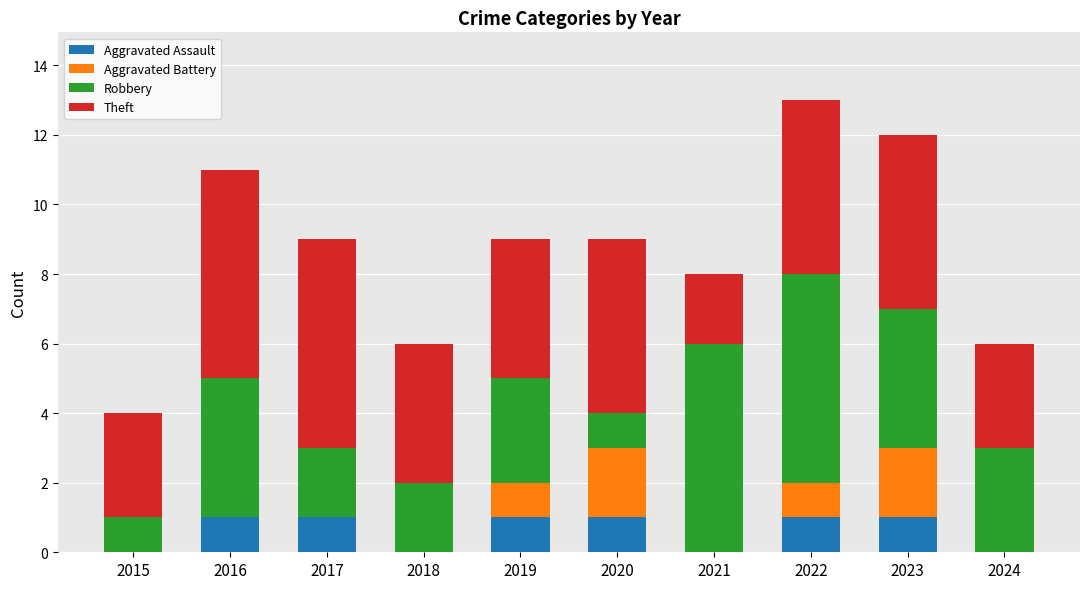

What is the total value across all series at 2018?

6